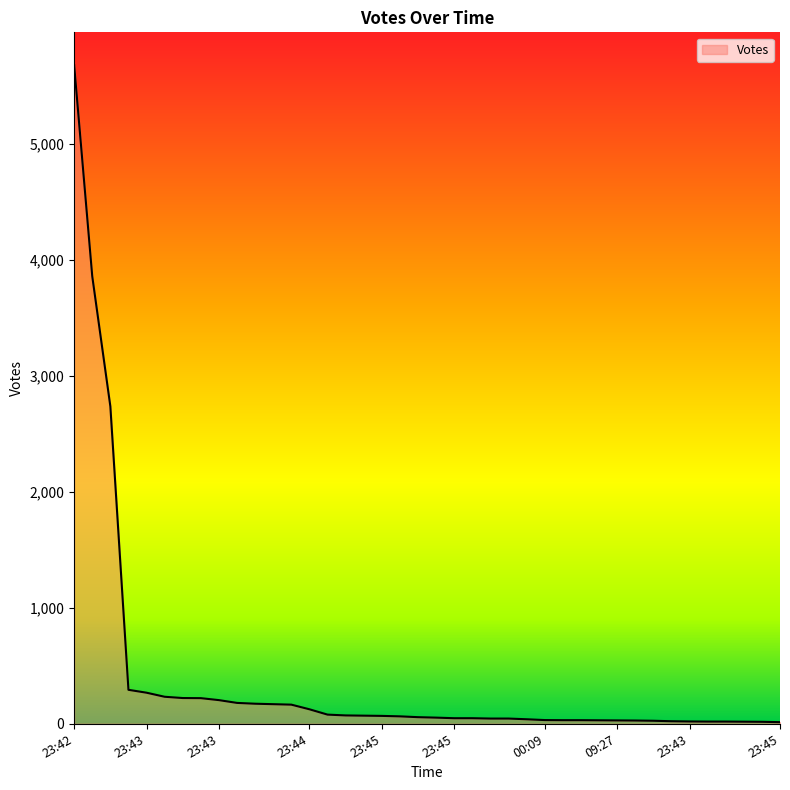

What is the difference between the maximum and minimum values?

5666